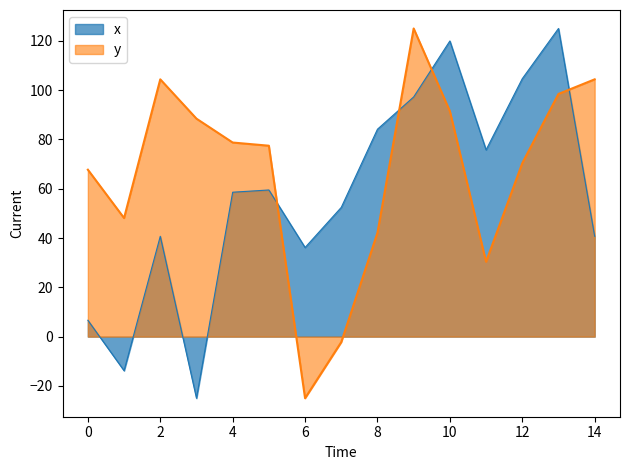

Does the chart have visible grid lines?

No